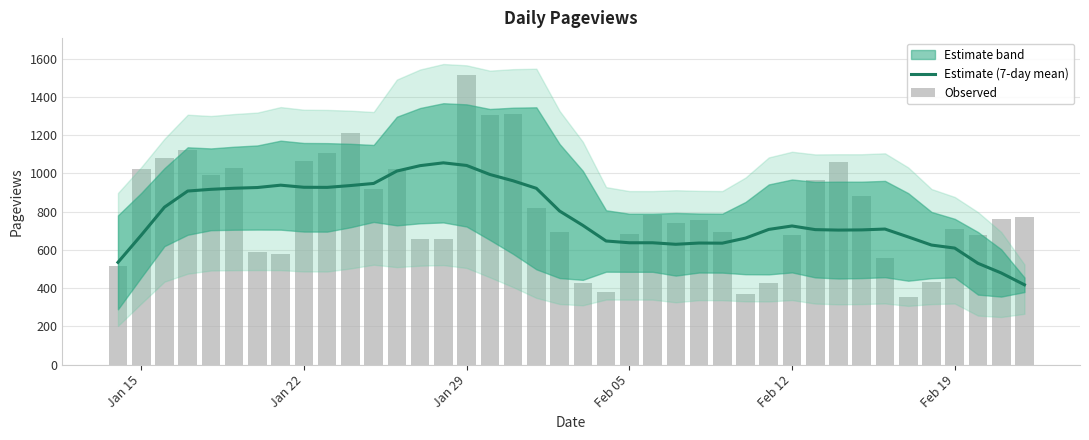

What is the difference between the maximum and second lowest values in the Estimate (7-day mean) series?

576.1